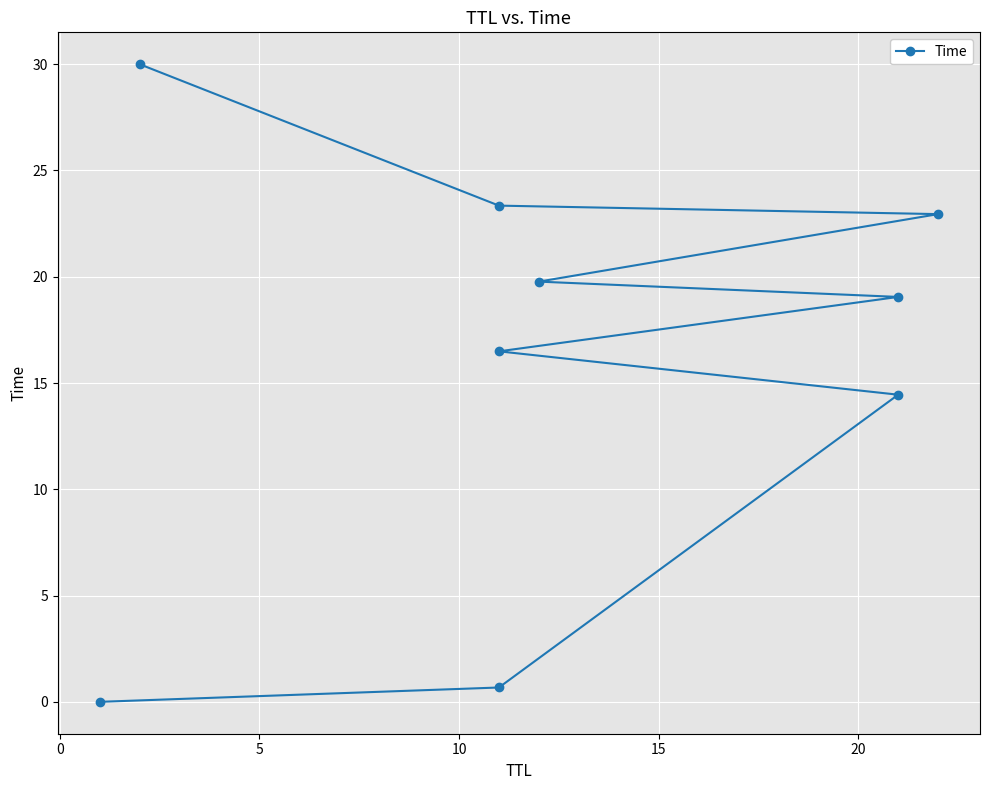

What is the difference between the maximum and minimum values?

30.0